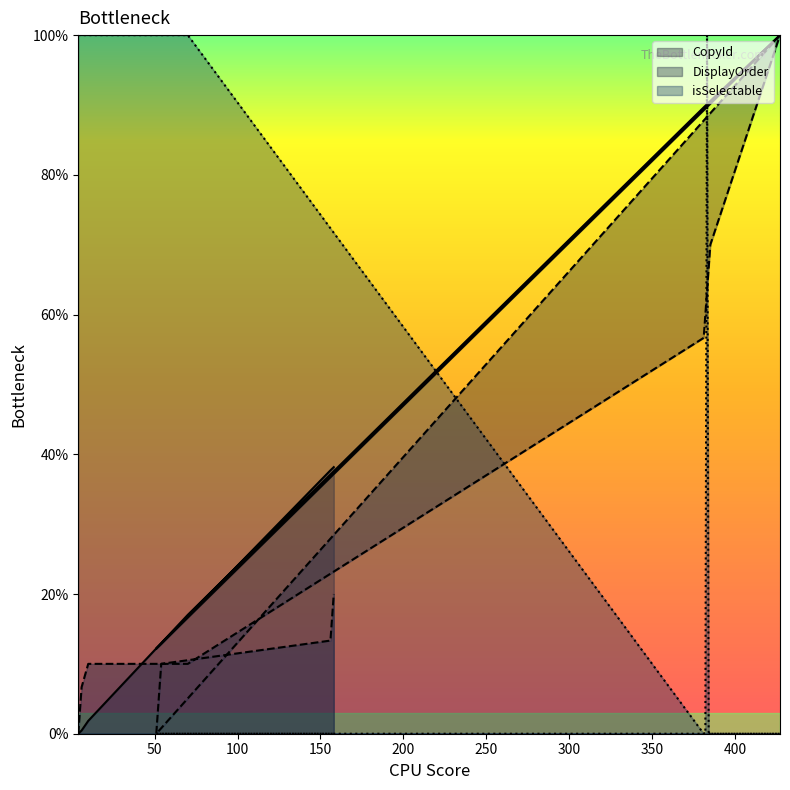

What is the difference between the highest and lowest values at 5?

99.8